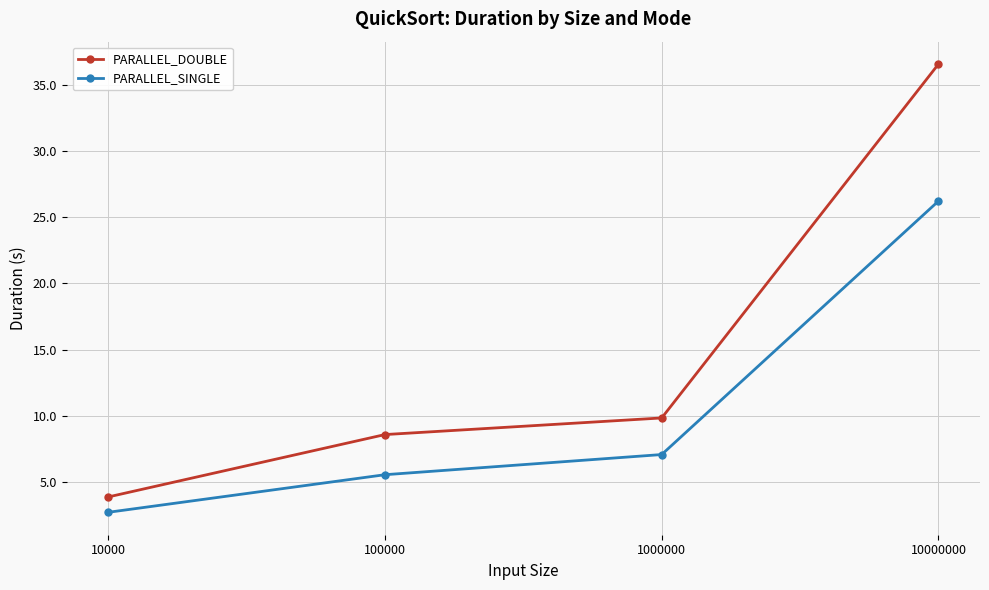

Does the chart display data point markers on the line(s)?

Yes